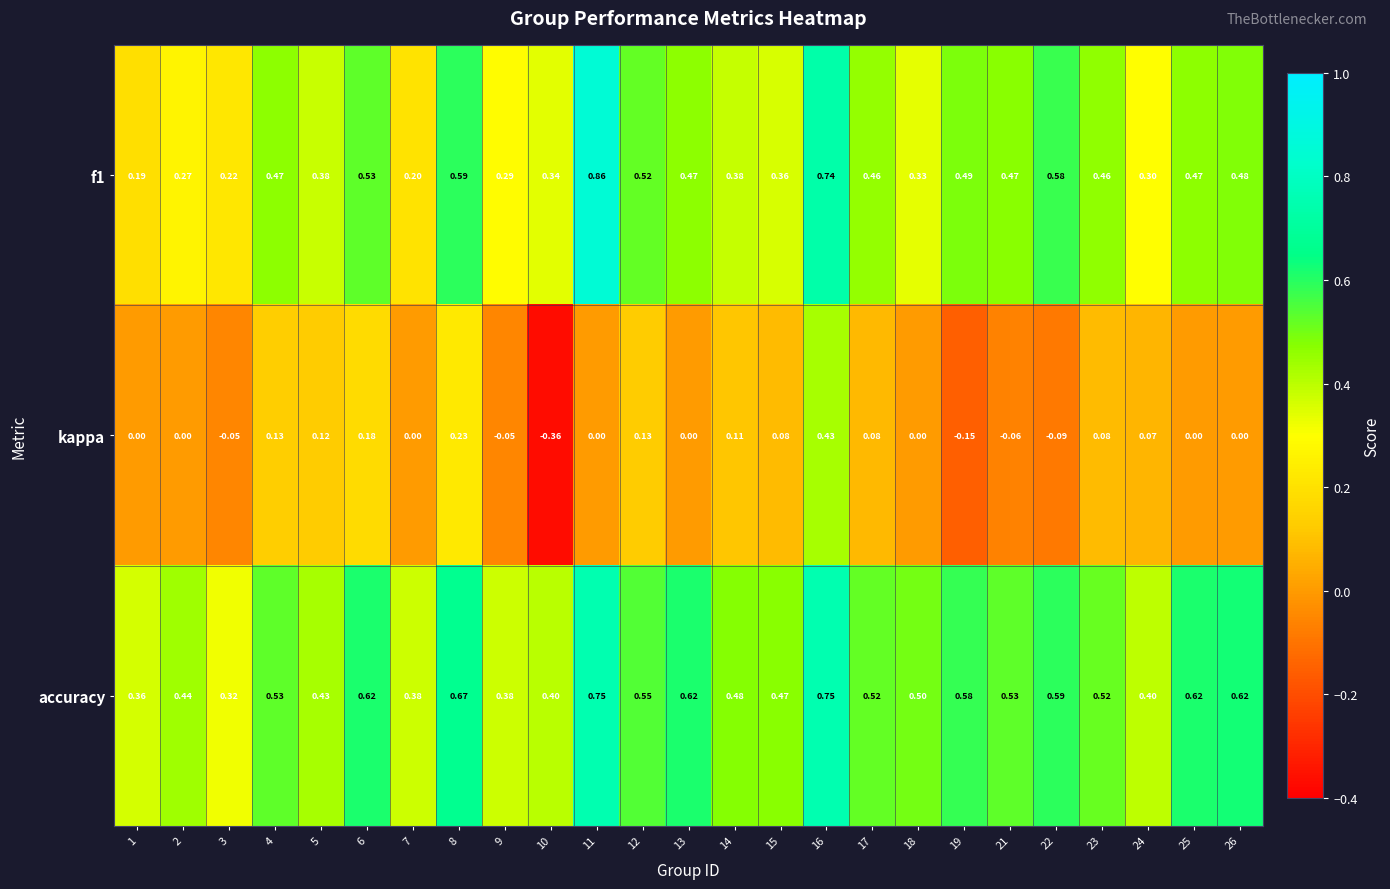

Which series has the widest spread of values?

kappa